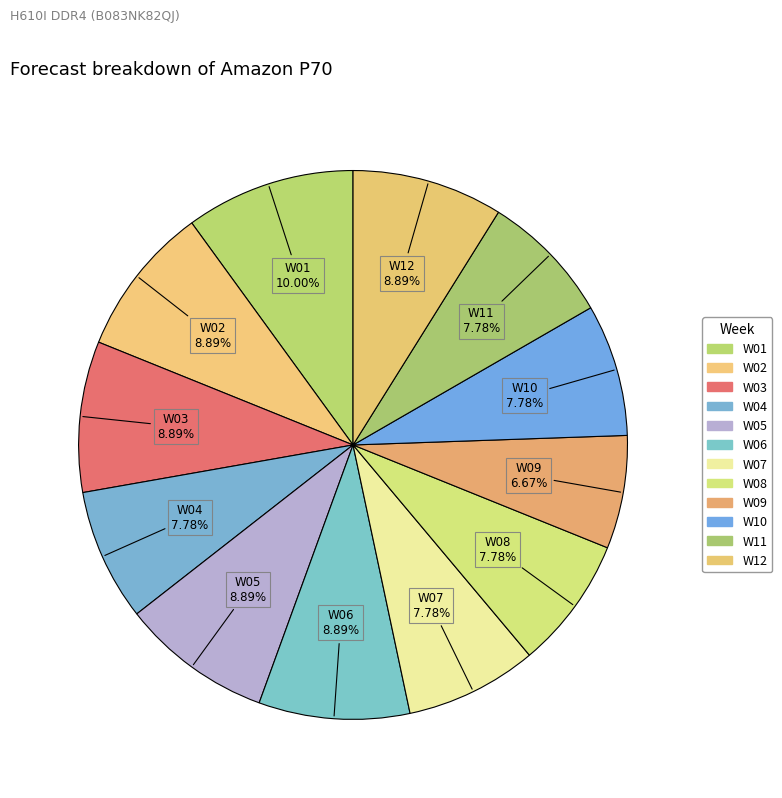

What is the change in value from W03 to W09?

-2